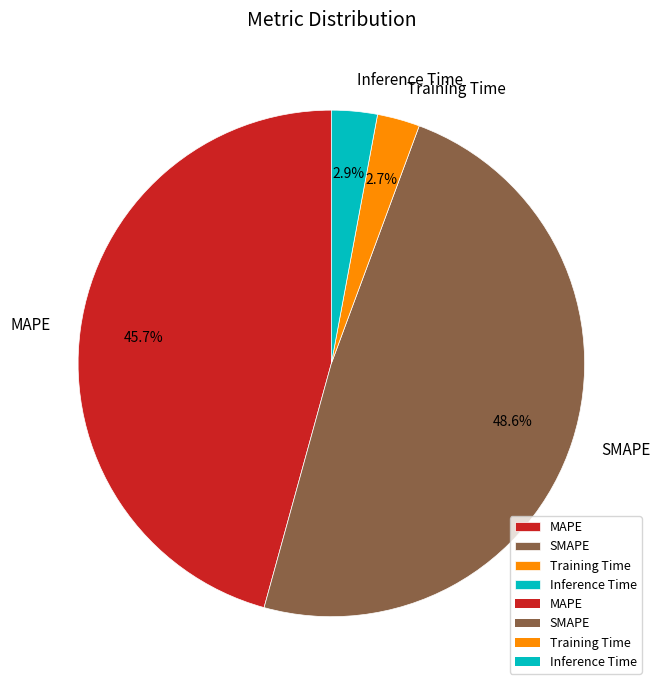

Is the sum of Training Time and SMAPE greater than half?

Yes